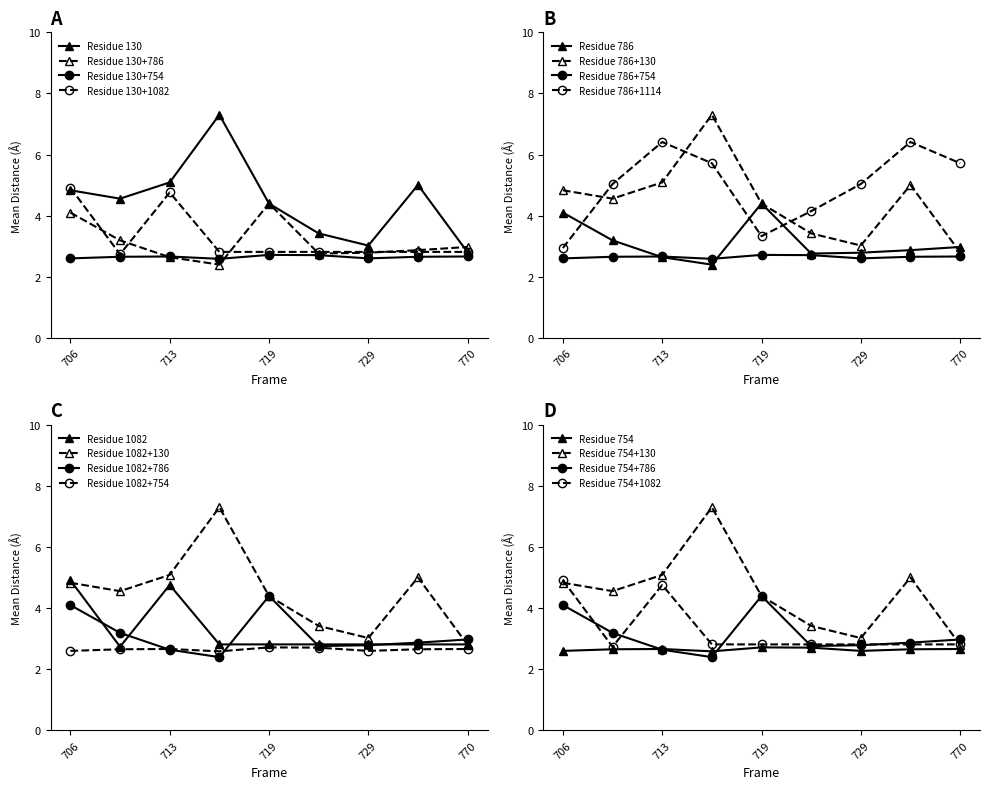

What is the minimum value for 754?

2.6